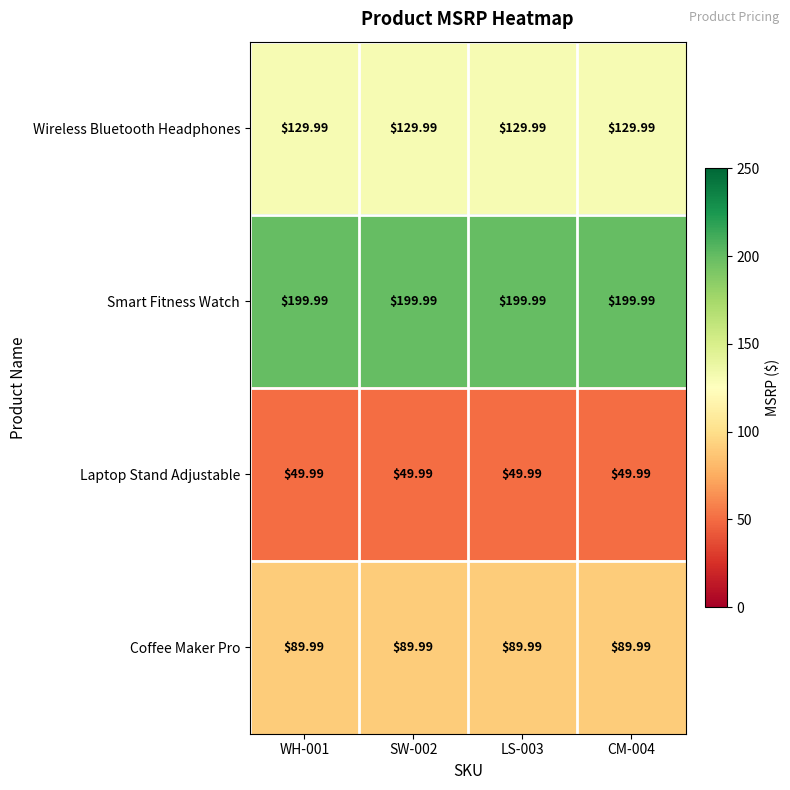

Count the number of data series in this chart.

4